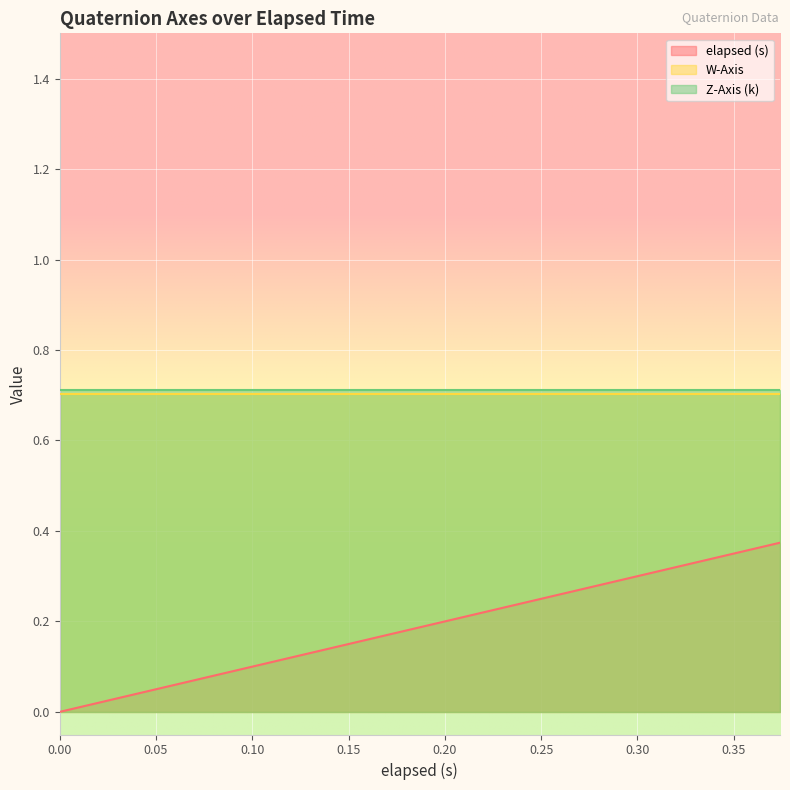

What is the total value across all series at 0.014?

1.4